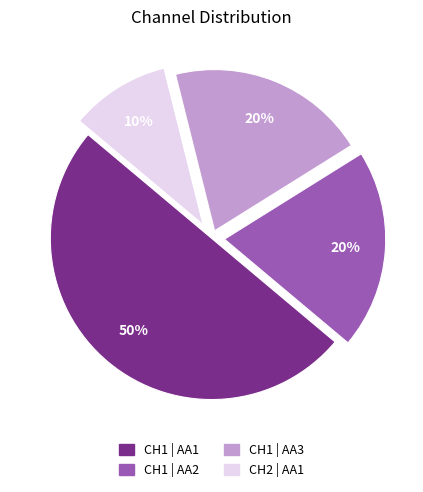

The CH2 | AA1 slice represents 10% of the pie. True or false?

True